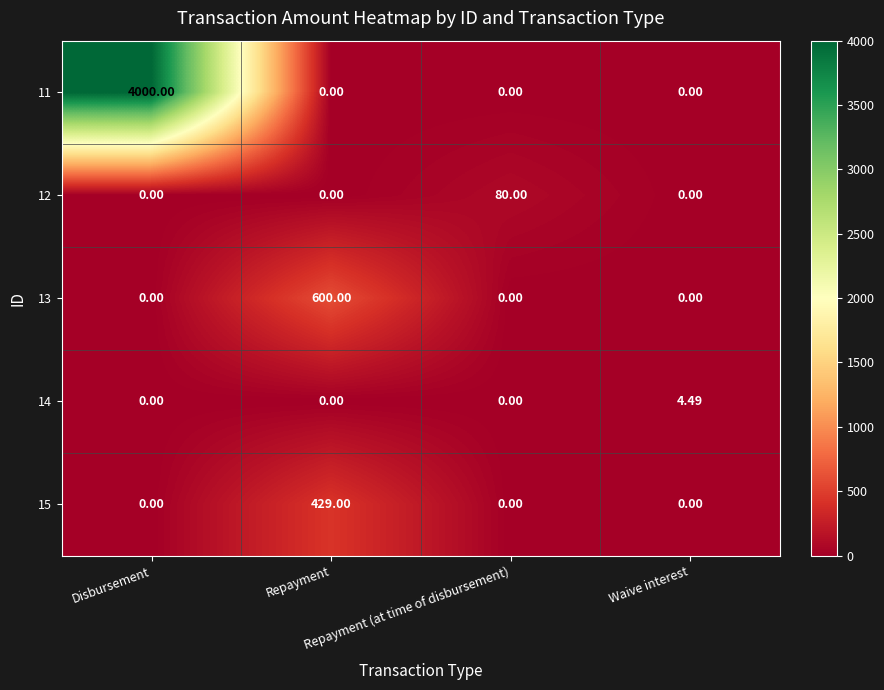

Reading right to left, list all the values displayed in this chart.

11: Waive interest=0.0	Repayment (at time of disbursement)=0.0	Repayment=0.0	Disbursement=4000.0
12: Waive interest=0.0	Repayment (at time of disbursement)=80.0	Repayment=0.0	Disbursement=0.0
13: Waive interest=0.0	Repayment (at time of disbursement)=0.0	Repayment=600.0	Disbursement=0.0
14: Waive interest=4.5	Repayment (at time of disbursement)=0.0	Repayment=0.0	Disbursement=0.0
15: Waive interest=0.0	Repayment (at time of disbursement)=0.0	Repayment=429.0	Disbursement=0.0